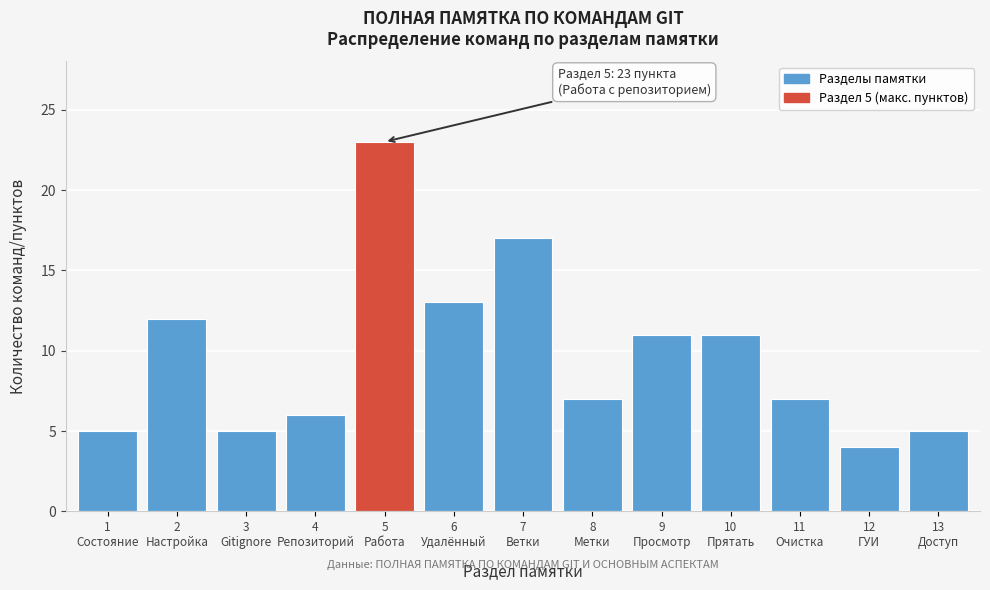

Reading left to right, list all the values displayed in this chart.

5	12	5	6	23	13	17	7	11	11	7	4	5